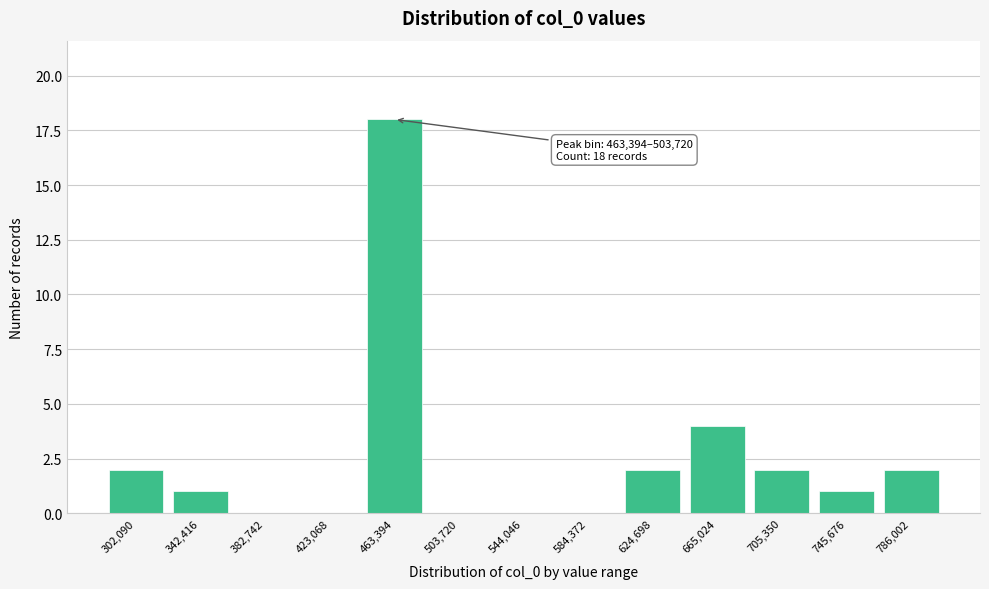

Reading right to left, what are all the values shown in this chart?

786,002=2	745,676=1	705,350=2	665,024=4	624,698=2	584,372=0	544,046=0	503,720=0	463,394=18	423,068=0	382,742=0	342,416=1	302,090=2